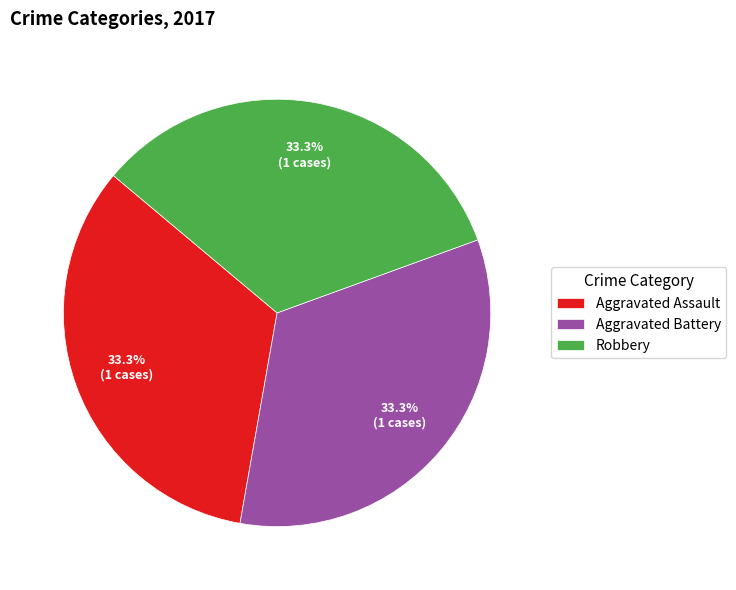

What is the ratio of the value at Aggravated Assault to the value at Aggravated Battery?

1.0